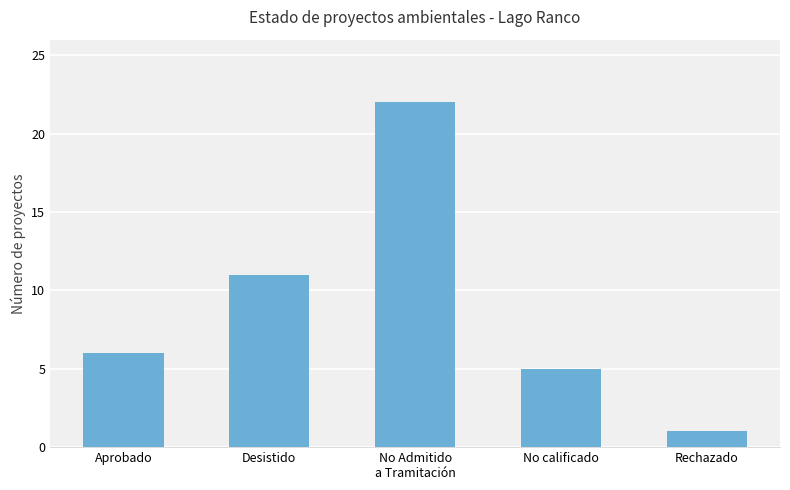

What is the difference between the values at Rechazado and No Admitido
a Tramitación?

21